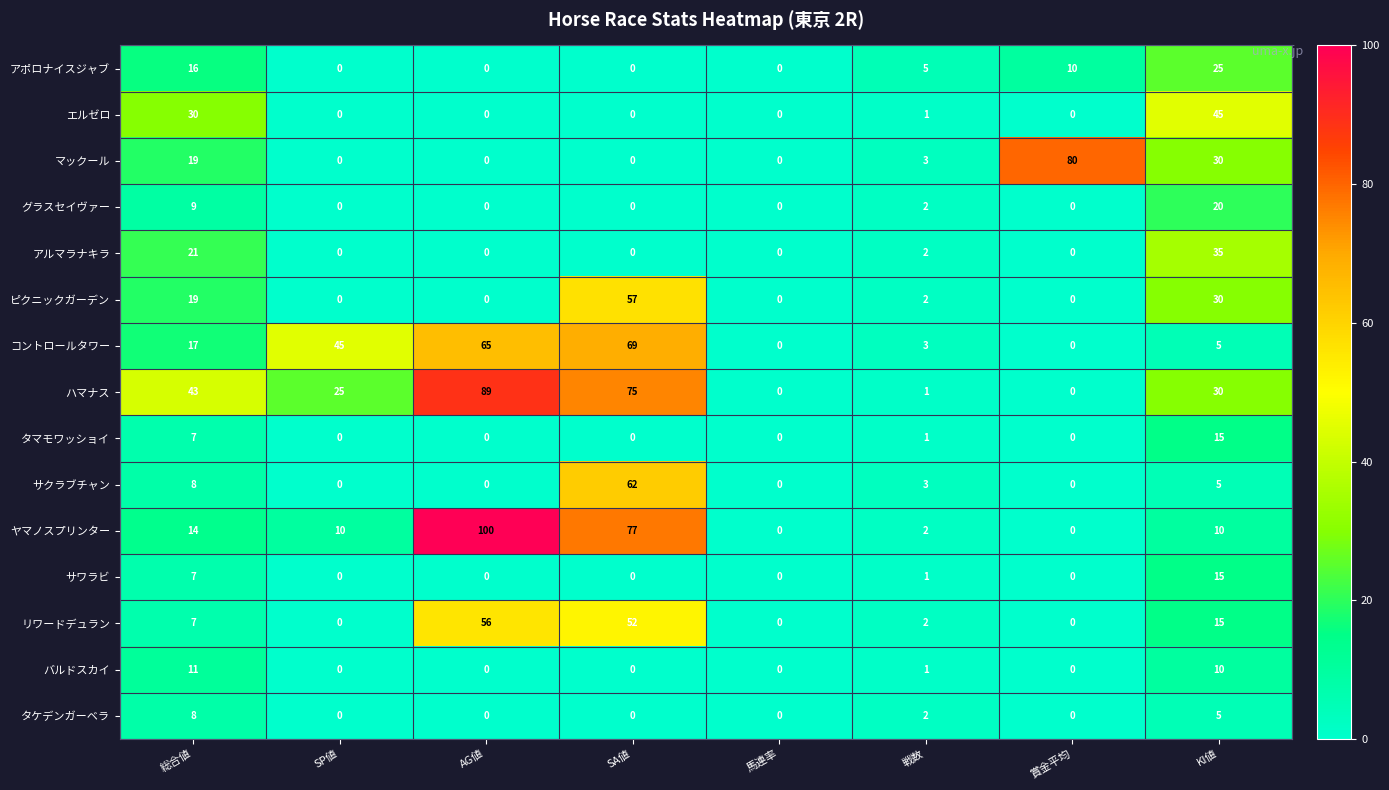

What is the approximate value of ハマナス at SA値, to the nearest 5?

75